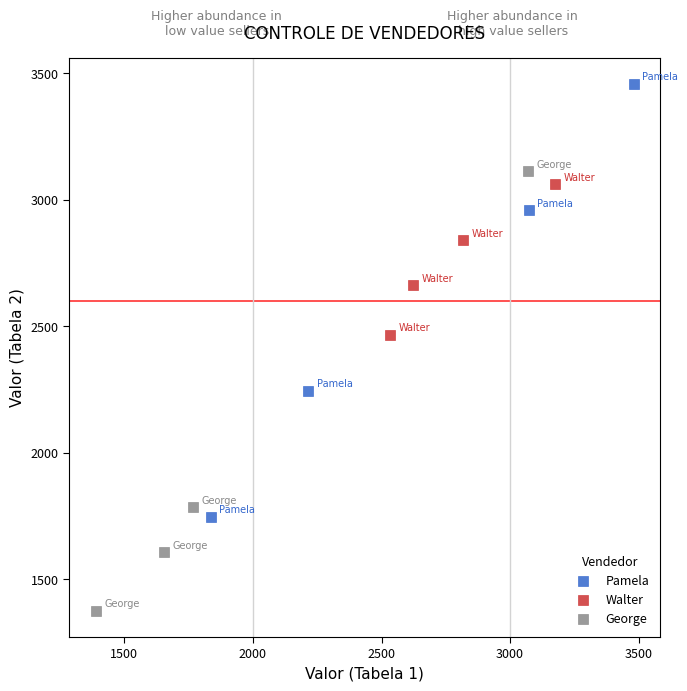

Which series contains the lowest Y value?

George